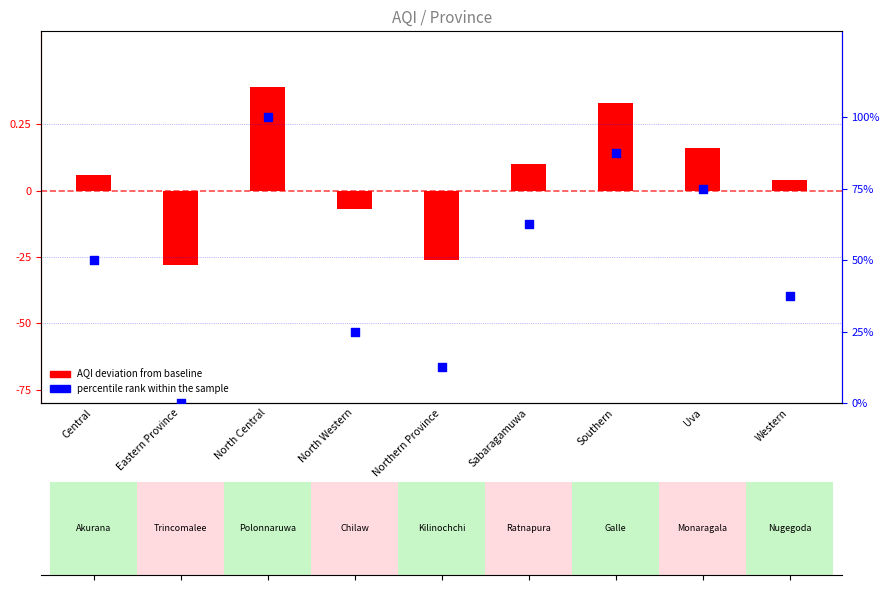

What is the total value across all series at North Central?

139.0